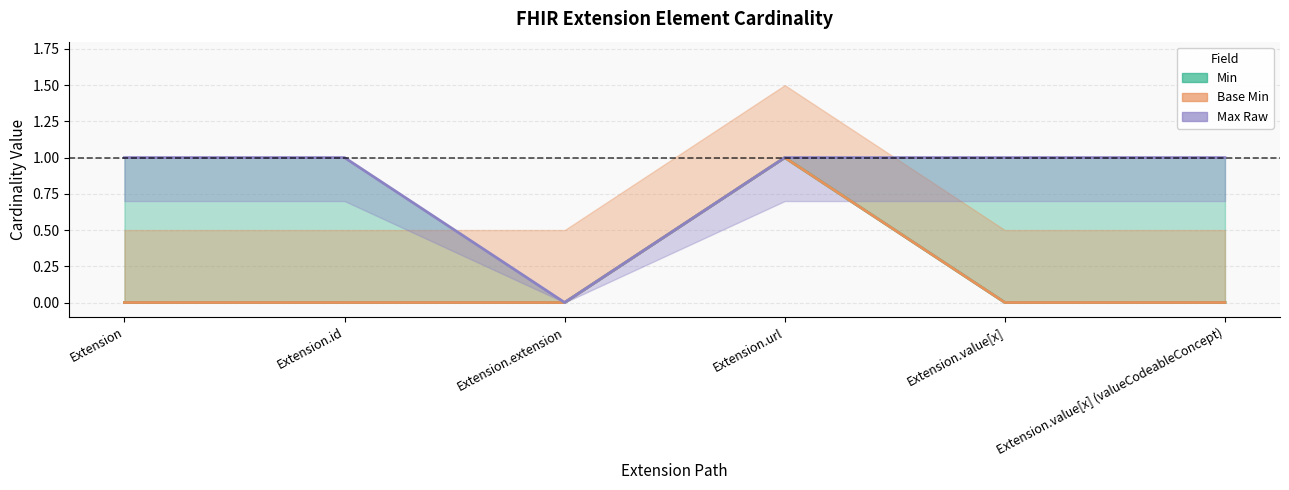

True or false: Max Raw has more than 2 points higher than both neighbors.

False